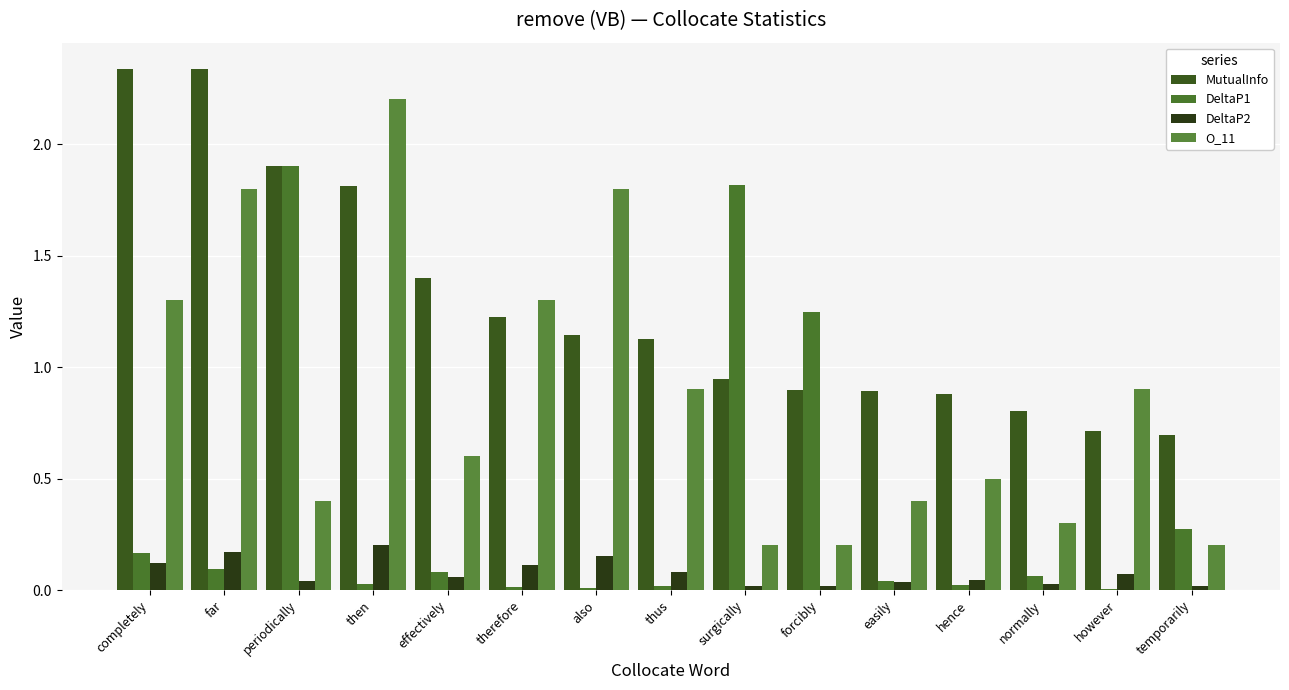

Reading right to left, extract all data points from this chart.

MutualInfo: 0.7	0.7	0.8	0.9	0.9	0.9	0.9	1.1	1.1	1.2	1.4	1.8	1.9	2.3	2.3
DeltaP1: 0.3	0.0	0.1	0.0	0.0	1.2	1.8	0.0	0.0	0.0	0.1	0.0	1.9	0.1	0.2
DeltaP2: 0.0	0.1	0.0	0.0	0.0	0.0	0.0	0.1	0.2	0.1	0.1	0.2	0.0	0.2	0.1
O_11: 0.2	0.9	0.3	0.5	0.4	0.2	0.2	0.9	1.8	1.3	0.6	2.2	0.4	1.8	1.3